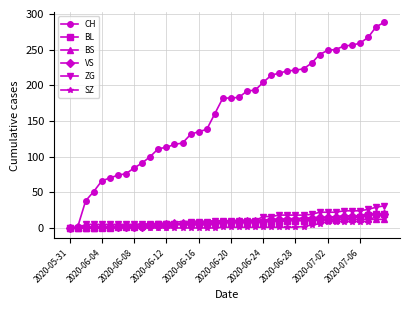

What is the difference between the maximum and minimum values in the BS series?

12